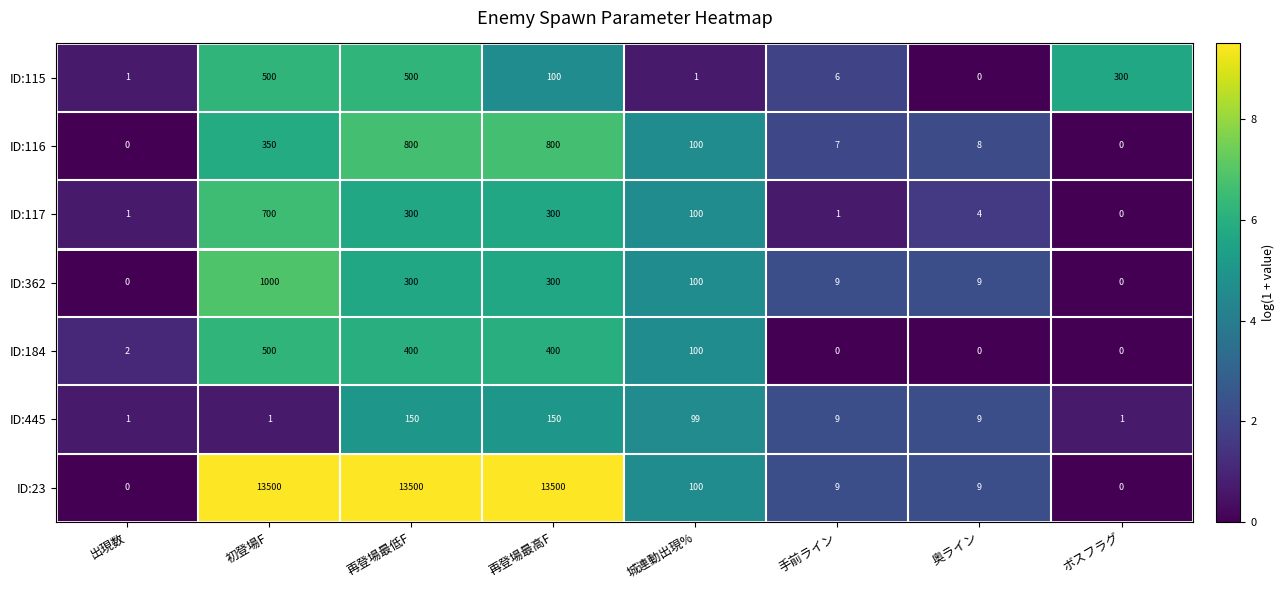

Is it true that ID:184 equals 0 at 奥ライン?

True